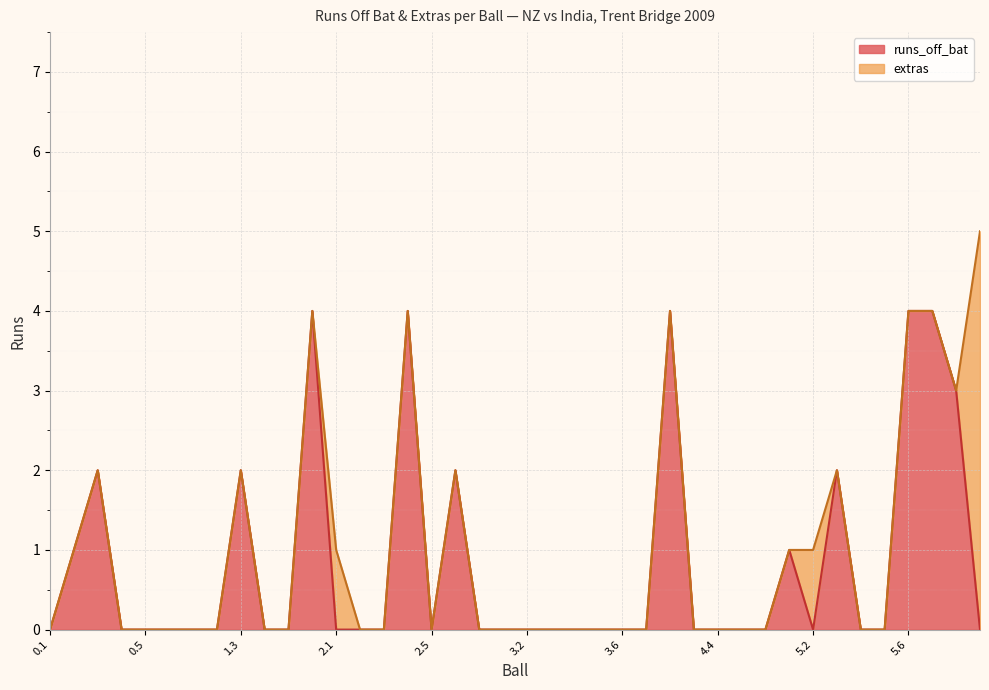

What is the sum of all values?

33